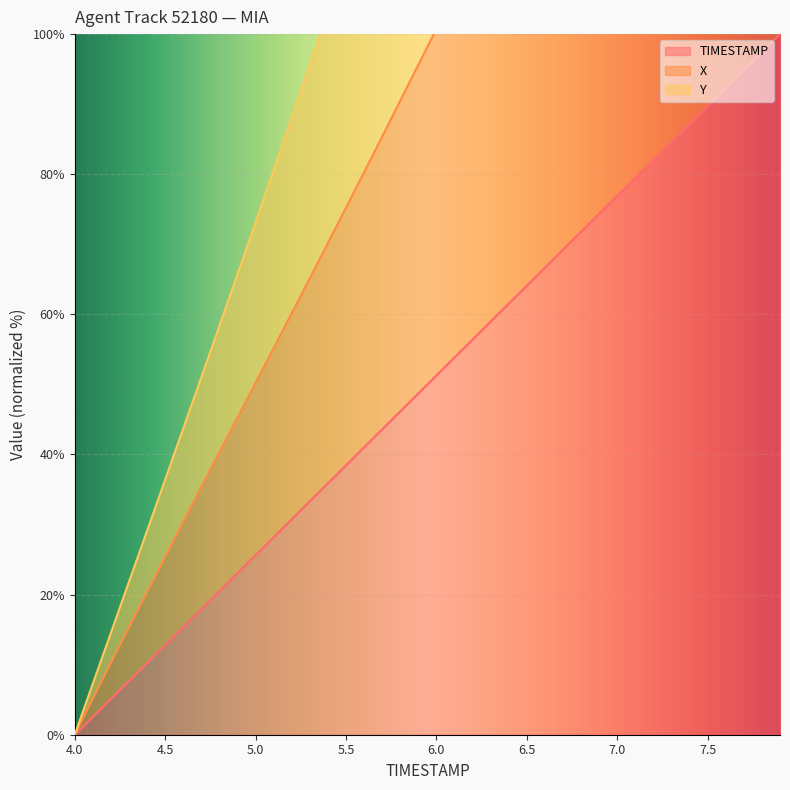

True or false: Y and X intersect in this chart.

False